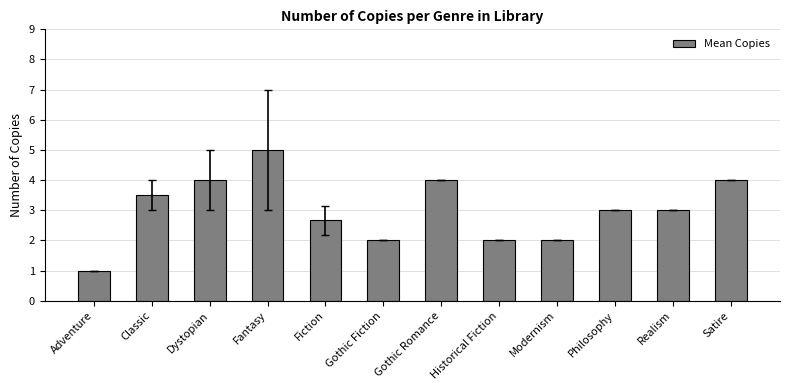

Reading left to right, list all the values displayed in this chart.

Adventure=1.0	Classic=3.5	Dystopian=4.0	Fantasy=5.0	Fiction=2.7	Gothic Fiction=2.0	Gothic Romance=4.0	Historical Fiction=2.0	Modernism=2.0	Philosophy=3.0	Realism=3.0	Satire=4.0